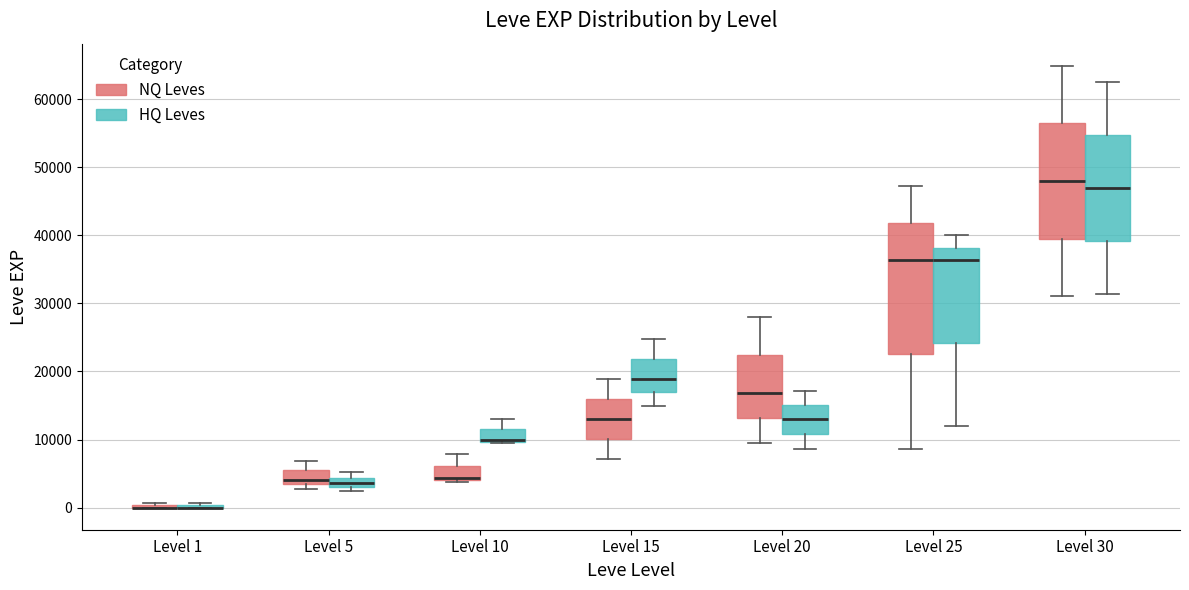

Where does the median line of the box for Level 20 (HQ Leves) sit on the y-axis? The values are not printed on the chart, so give them approximately, as read against the axis.

13000